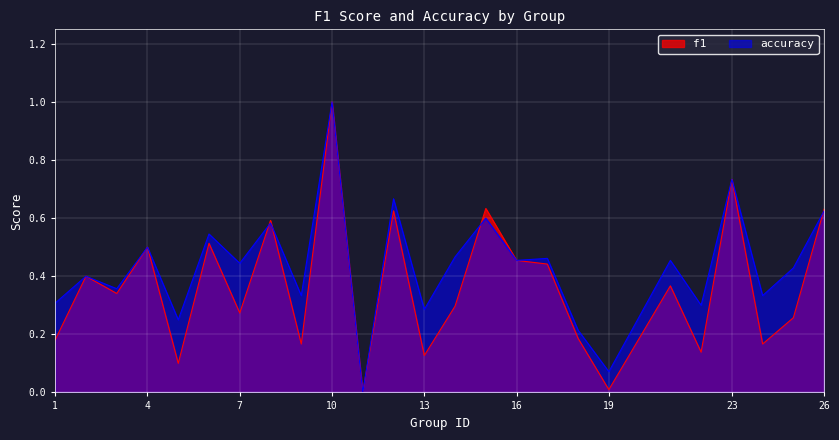

How many lines are shown in the chart?

2